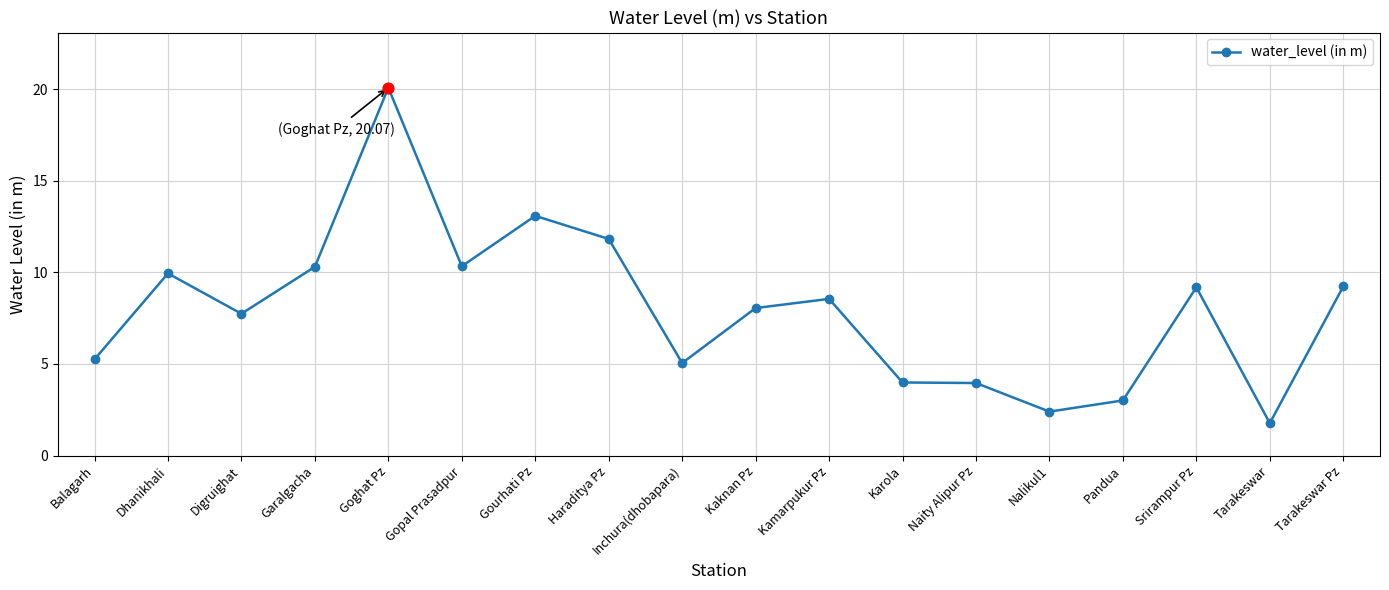

What is the ratio of the value at Garalgacha to the value at Gourhati Pz?

0.8